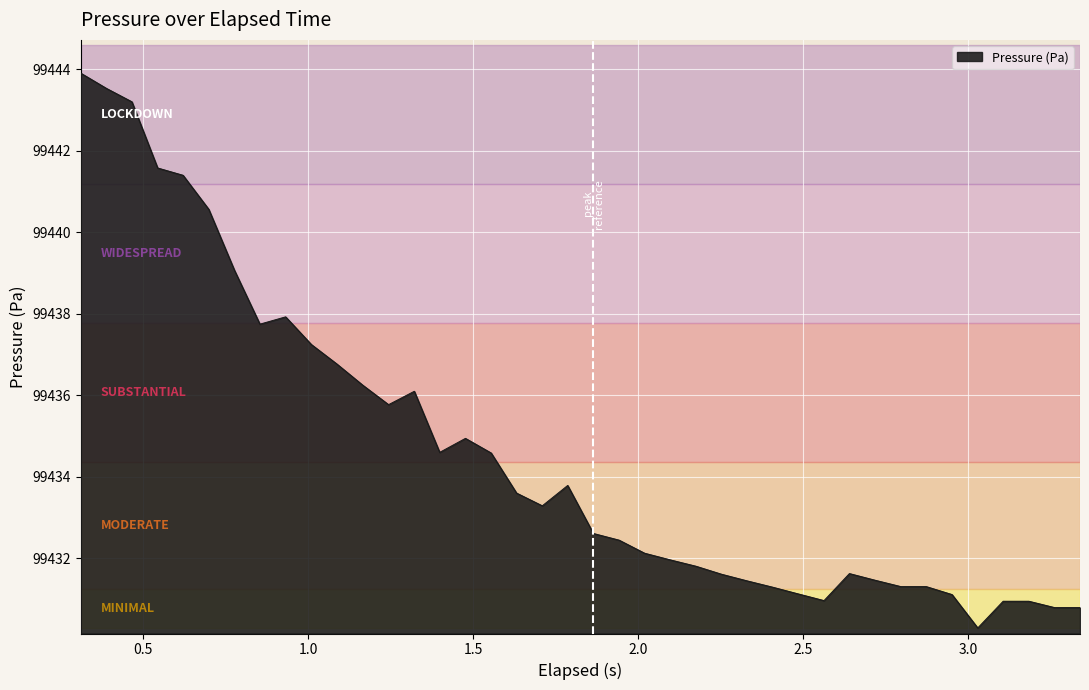

What is the maximum value shown in the chart?

99443.9